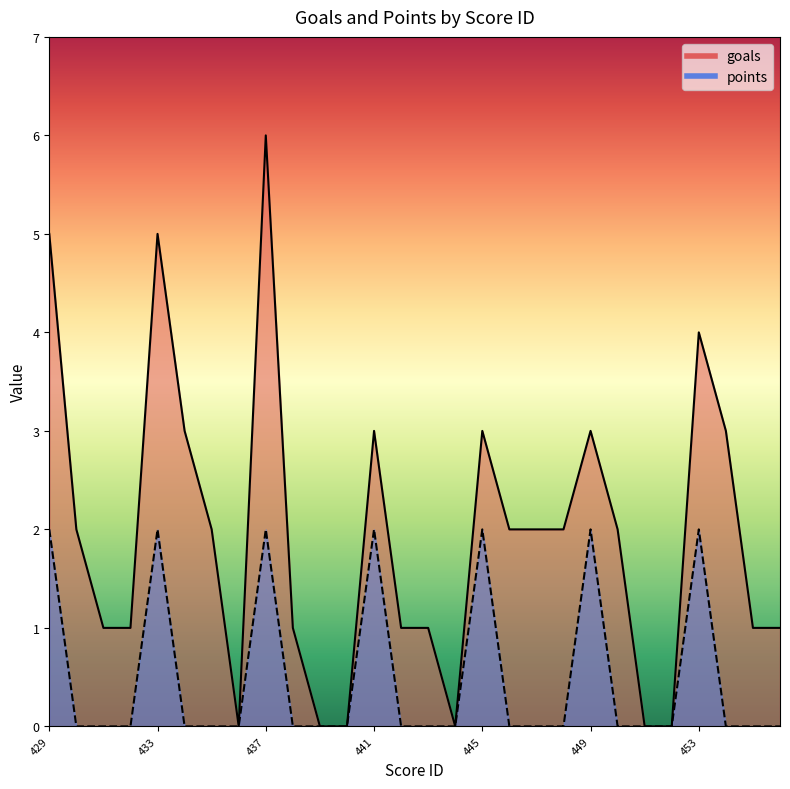

In goals, how many points are higher than both neighbors (excluding endpoints)?

6